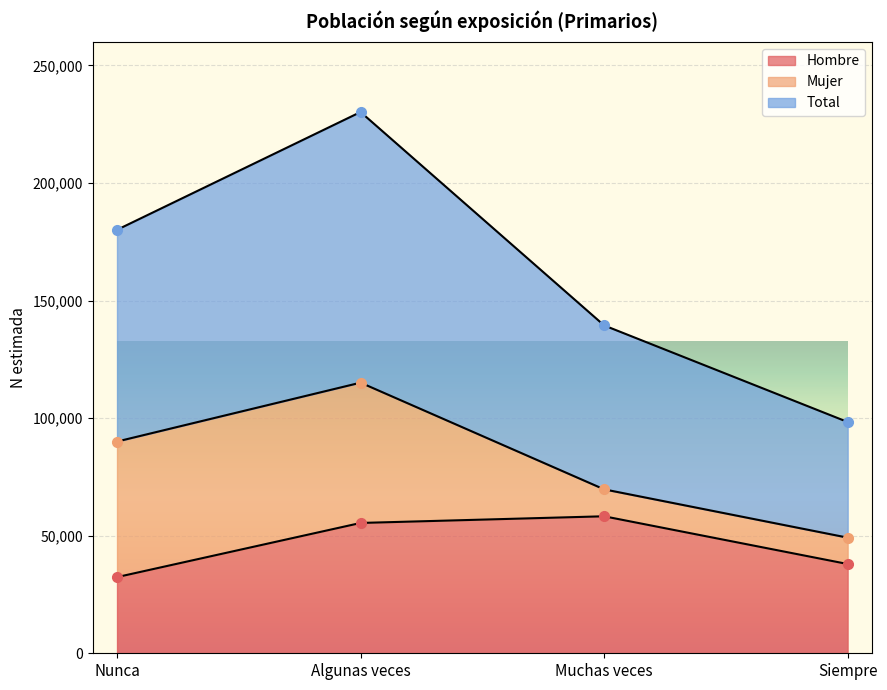

At which category is the sum across all series the highest?

Algunas veces